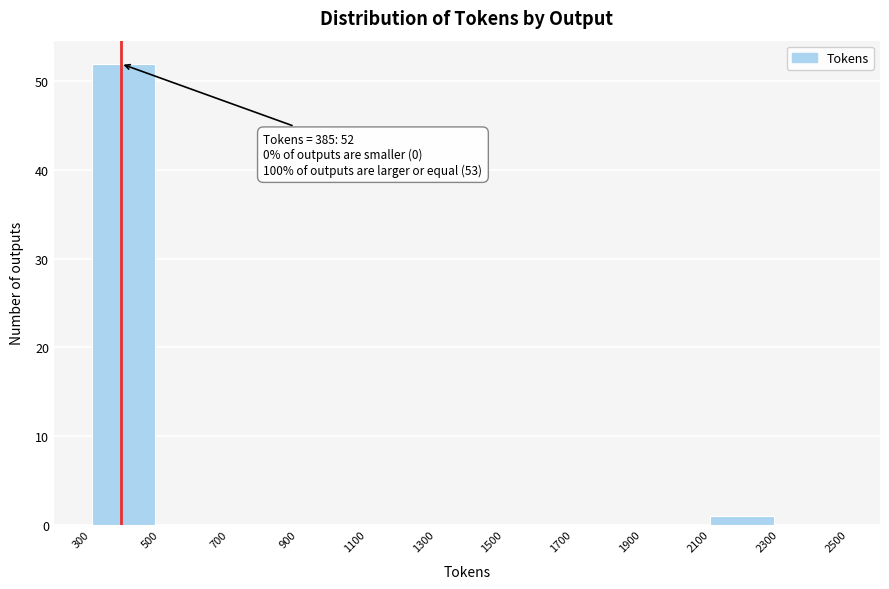

Which range on the x-axis has the tallest bar?

300 to 500